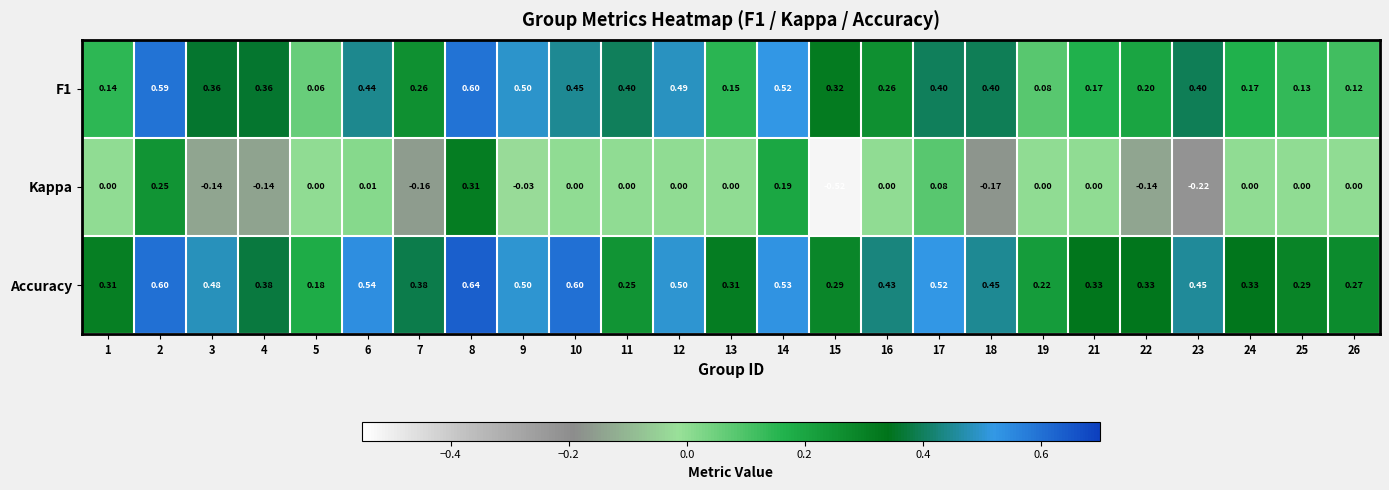

How many distinct data groups are displayed?

3